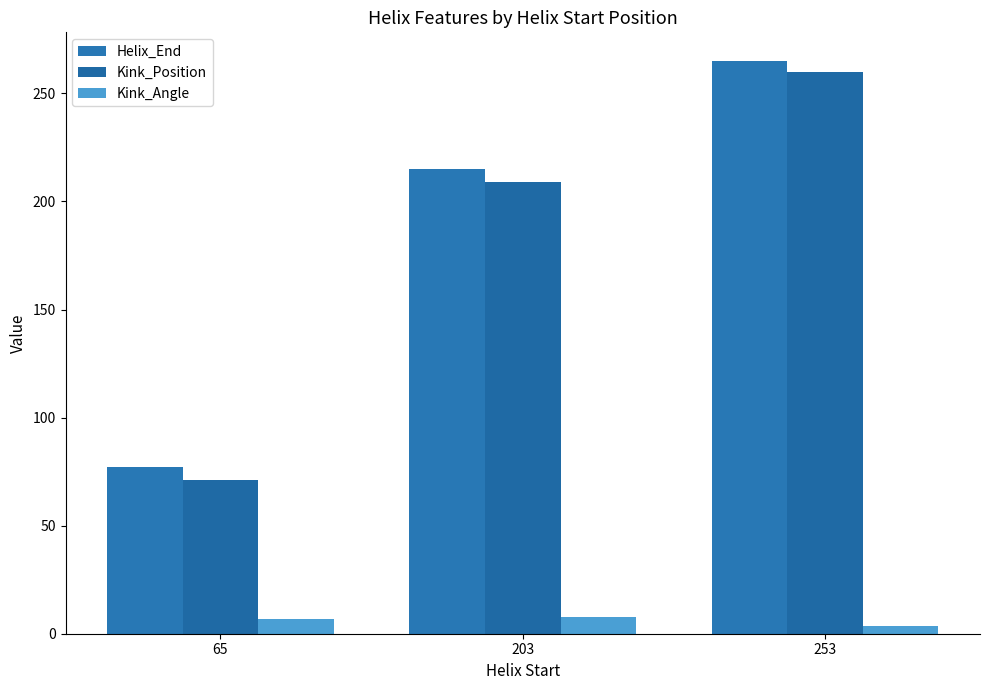

What are all the series names shown in the legend?

Helix_End, Kink_Position, Kink_Angle